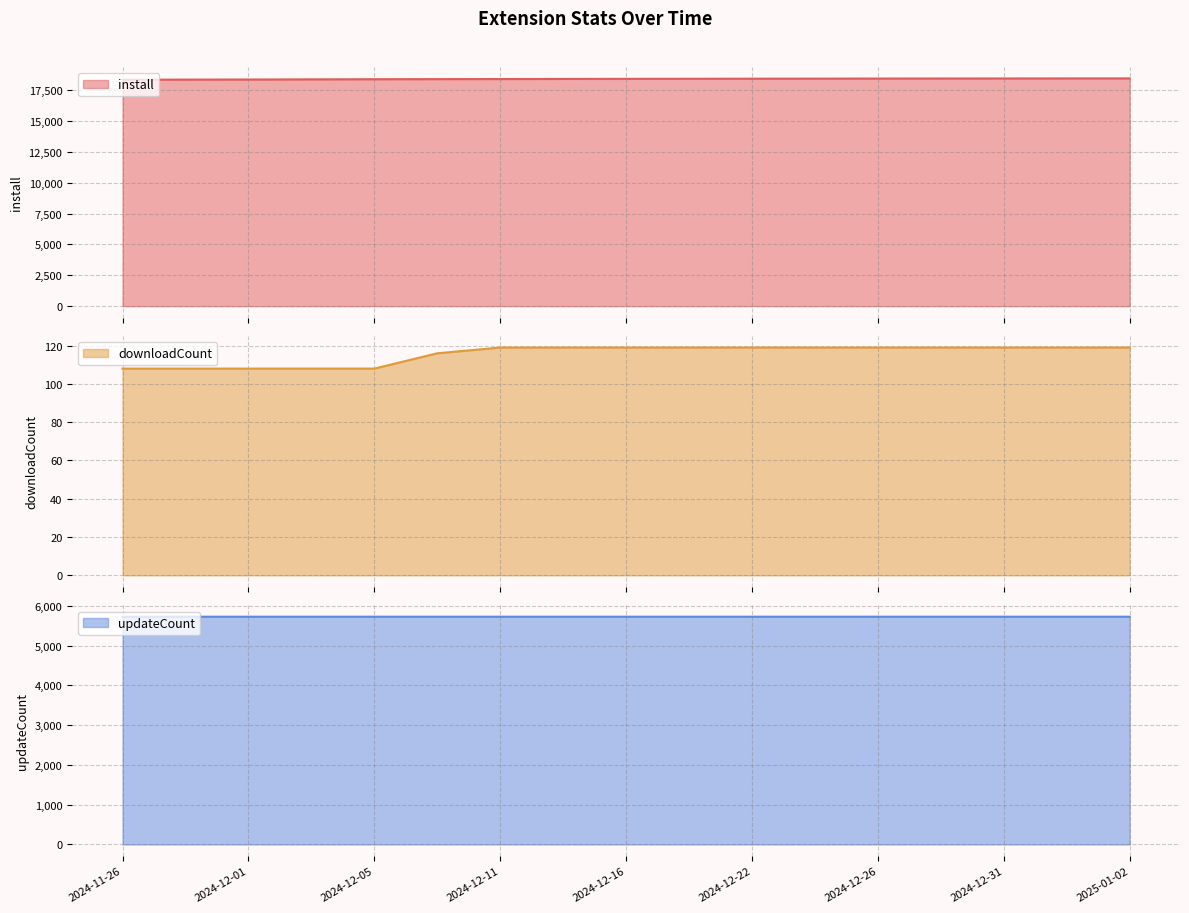

How many series are shown in this chart?

3